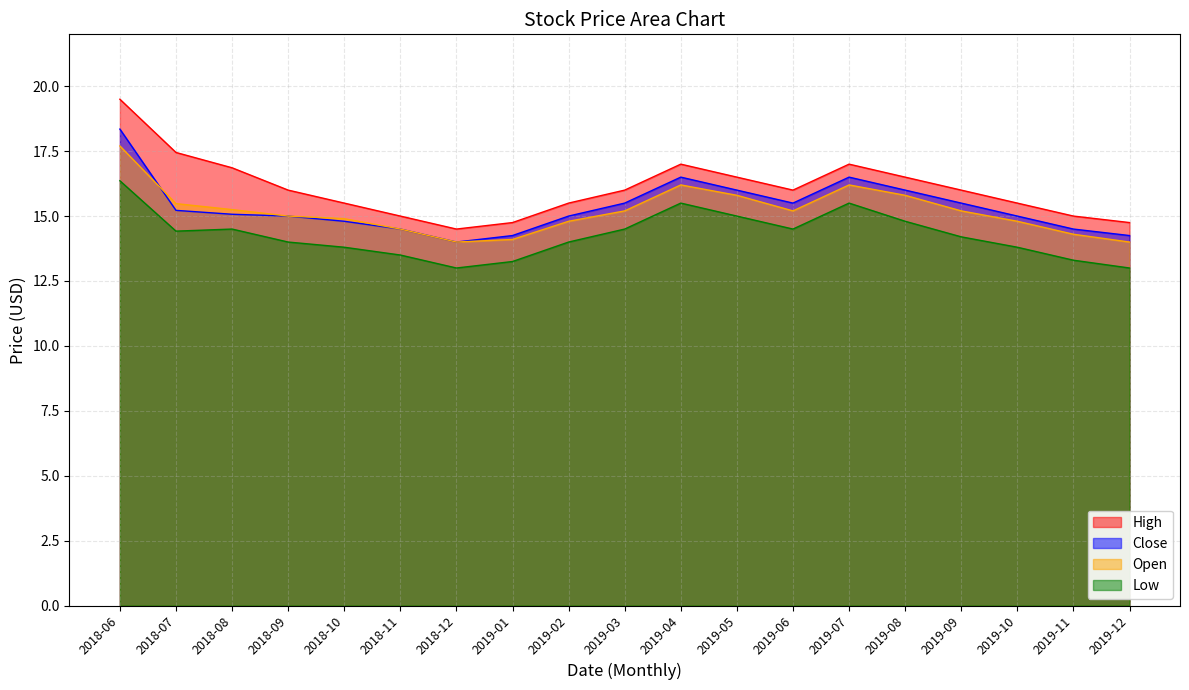

The value of Low at 2019-12 is 7.7. True or false?

False